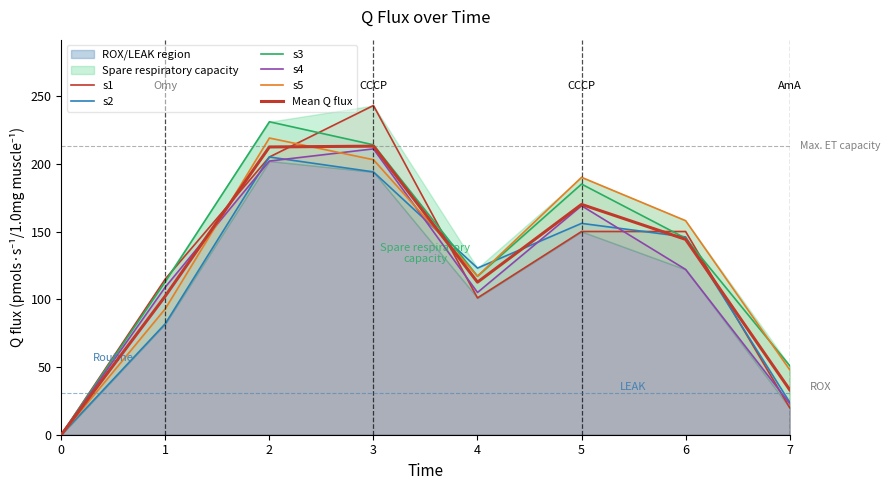

Reading right to left, extract all data points from this chart.

s1: 20.0	150.0	150.0	101.0	243.0	205.0	115.0	0.0
s2: 24.0	146.0	156.0	123.0	194.0	205.0	82.0	0.0
s3: 51.0	145.0	185.0	117.0	214.0	231.0	113.0	0.0
s4: 23.0	122.0	169.0	105.0	211.0	202.0	109.0	0.0
s5: 48.0	158.0	190.0	117.0	203.0	219.0	93.0	0.0
Mean Q flux: 33.2	144.2	170.0	112.6	213.0	212.4	102.4	0.0